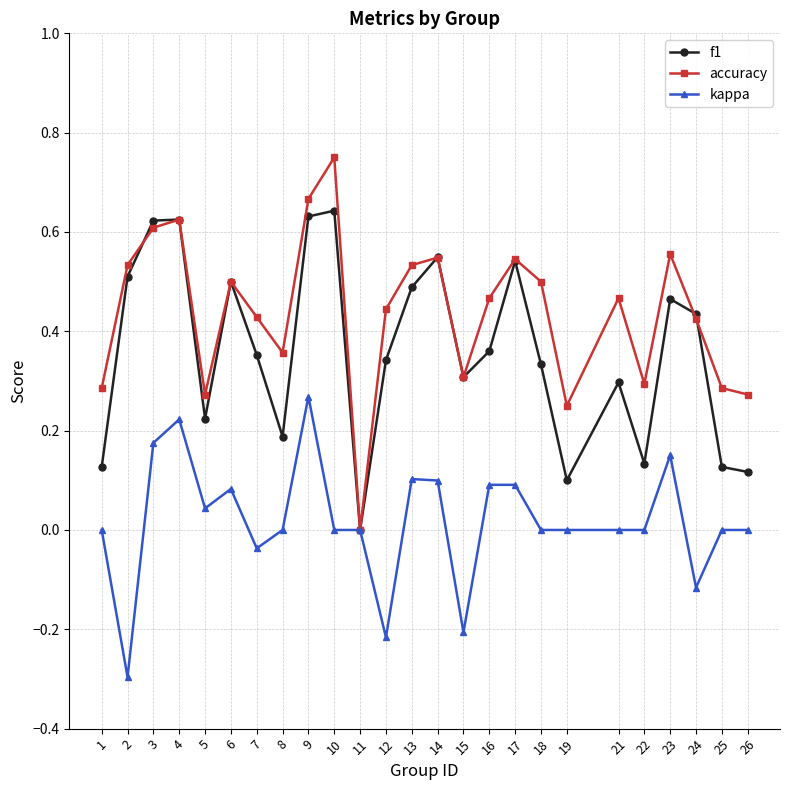

List the series in order of their overall mean, highest first.

accuracy, f1, kappa